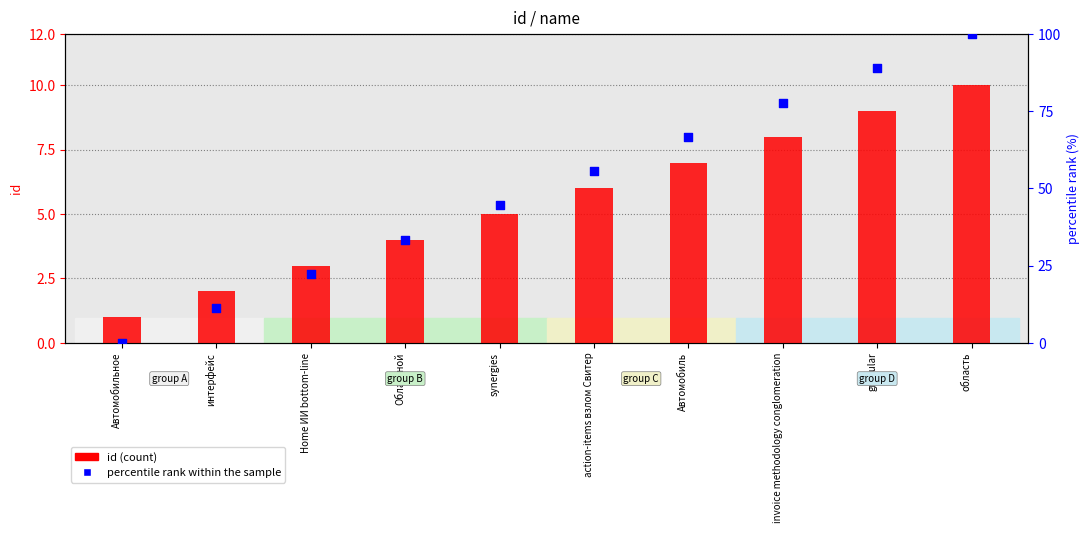

Which series has the widest spread of Y values?

percentile rank within the sample